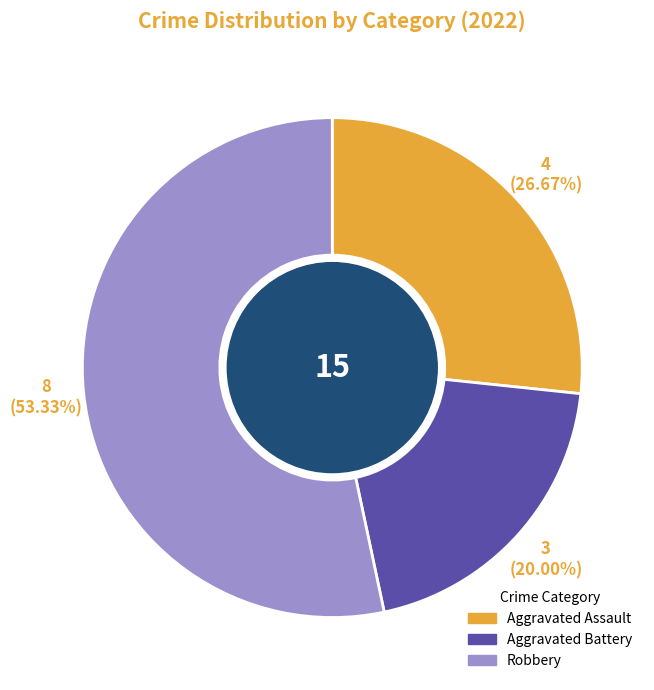

What percentage is the Aggravated Battery slice, to the nearest percent?

20%